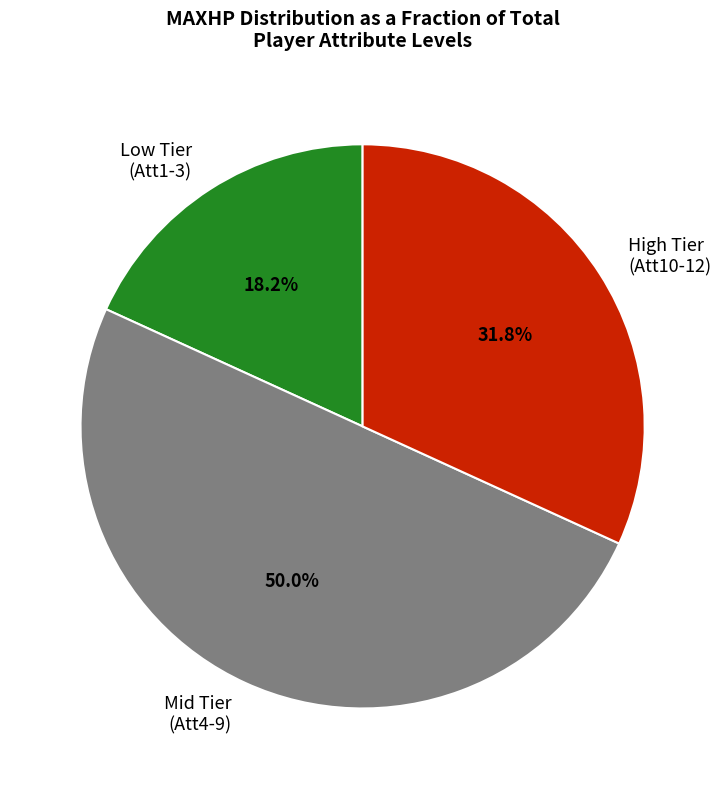

Which slice is the smallest?

Low Tier (Att1-3)